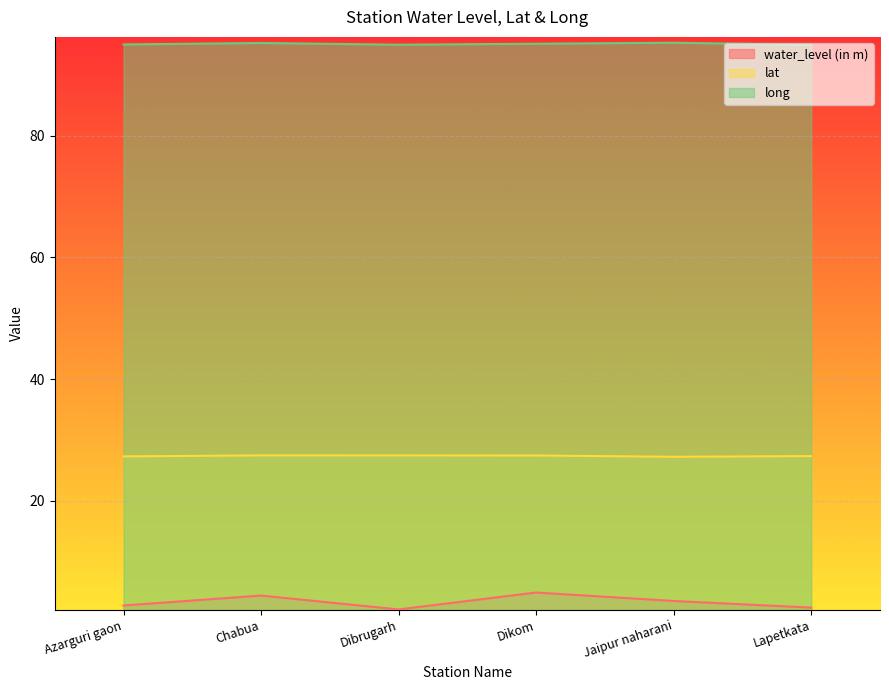

True or false: lat and long cross at least once.

False